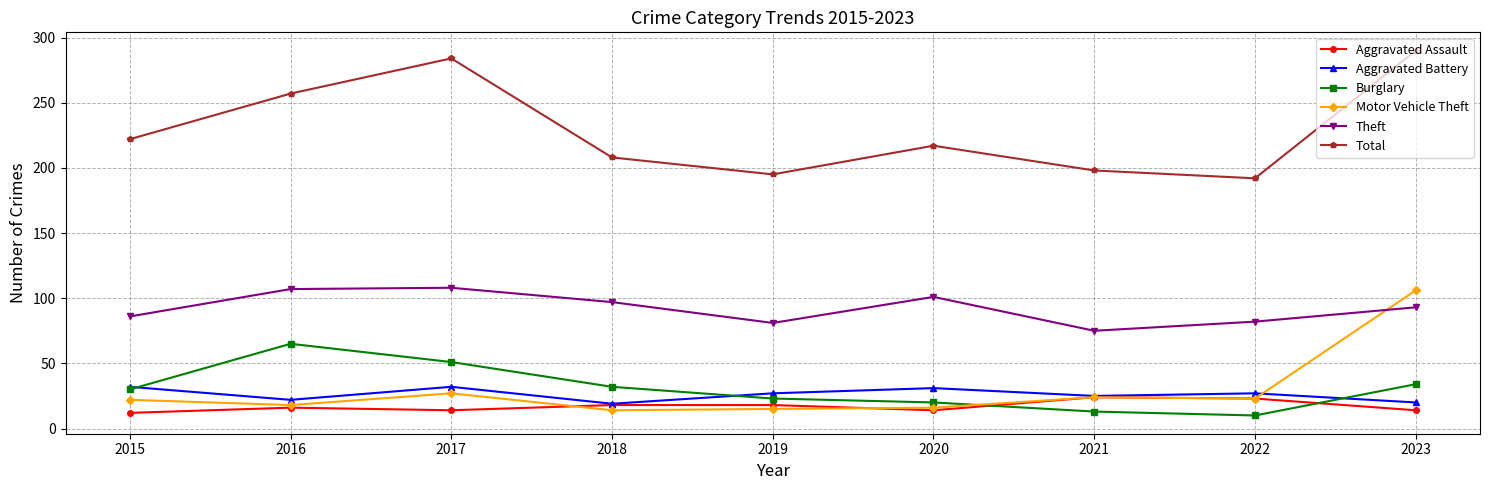

Which series has the largest range (max minus min)?

Total